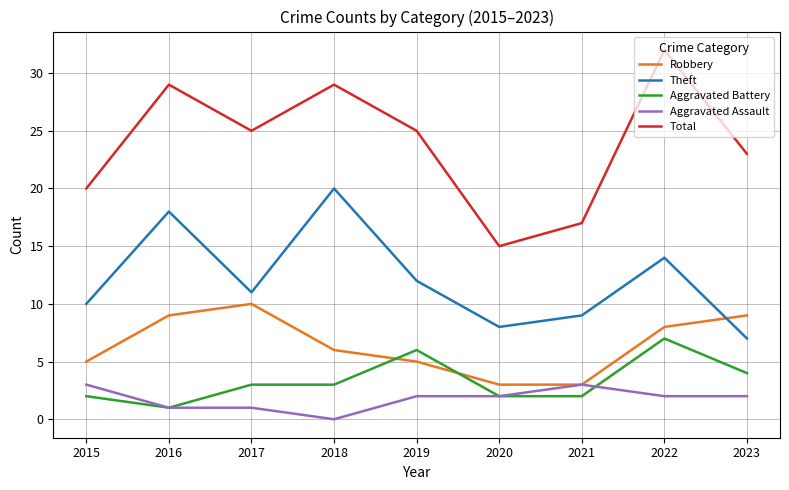

How many times do Robbery and Theft cross each other?

1